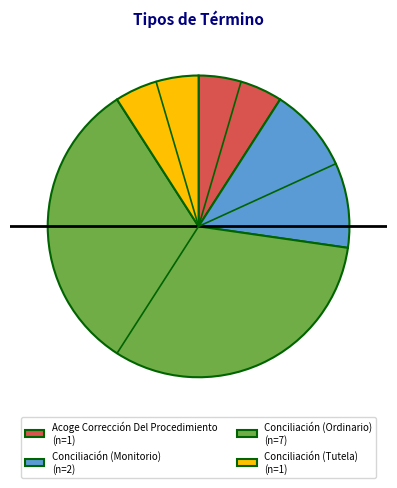

Combined, do Acoge Corrección Del Procedimiento and Conciliación (Tutela) account for over 50%?

No